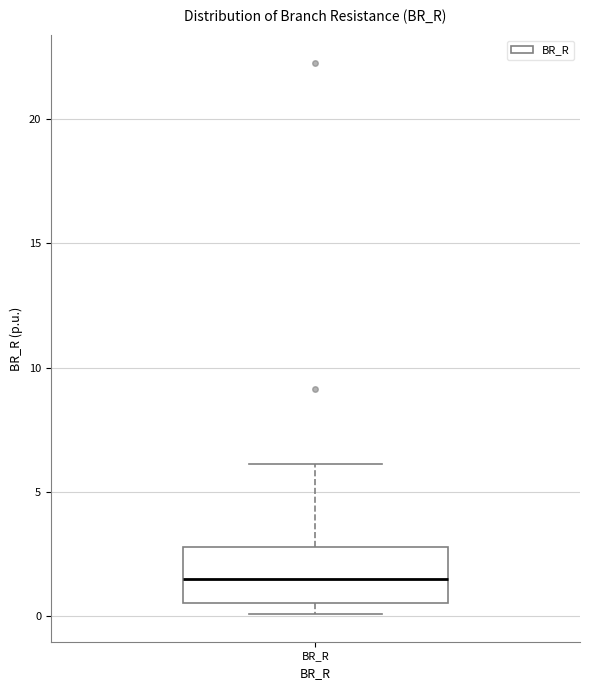

Where is the lower edge of the box for BR_R on the y-axis? The values are not printed on the chart, so give them approximately, as read against the axis.

0.5